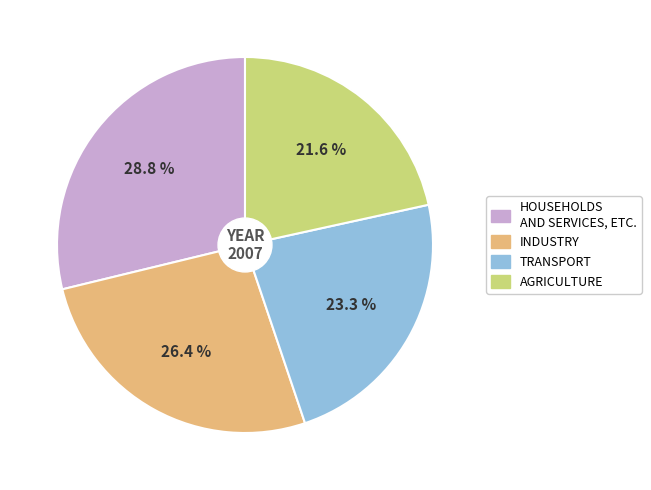

To the nearest percent, what is the average slice percentage?

25%